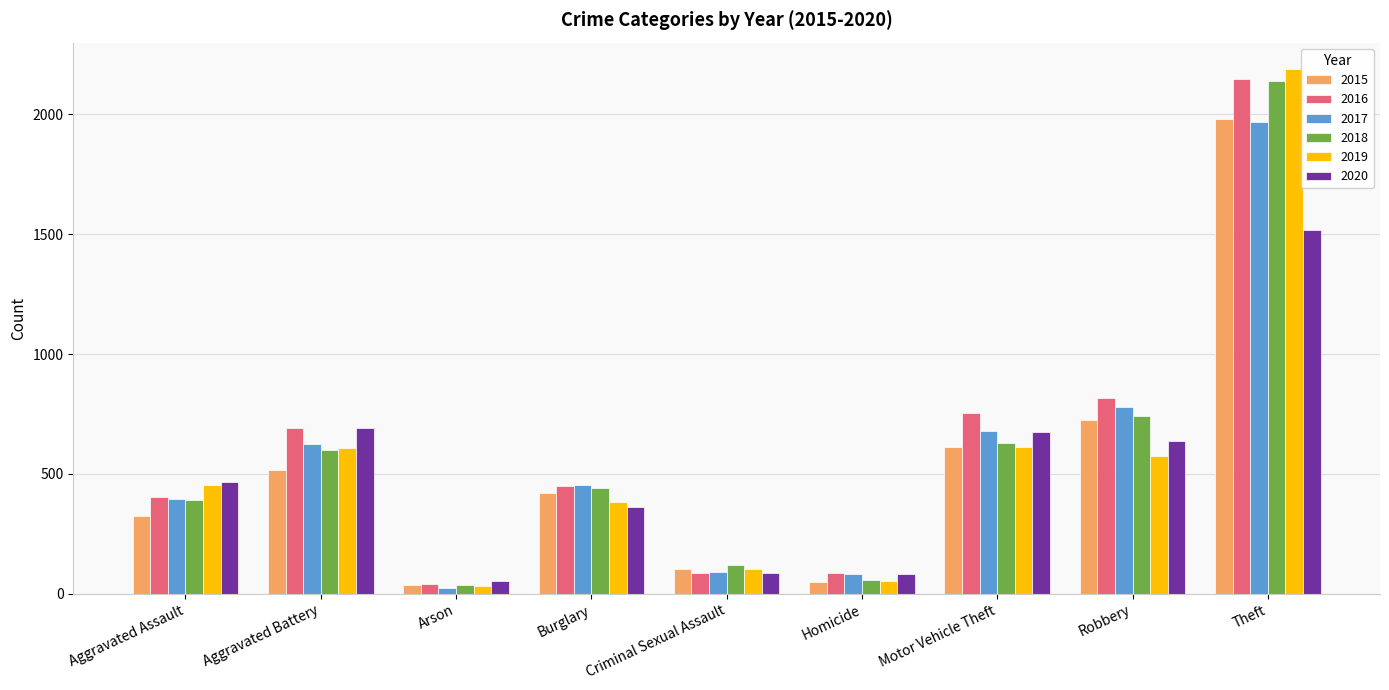

True or false: 2018 has a value of 268 at Aggravated Assault.

False